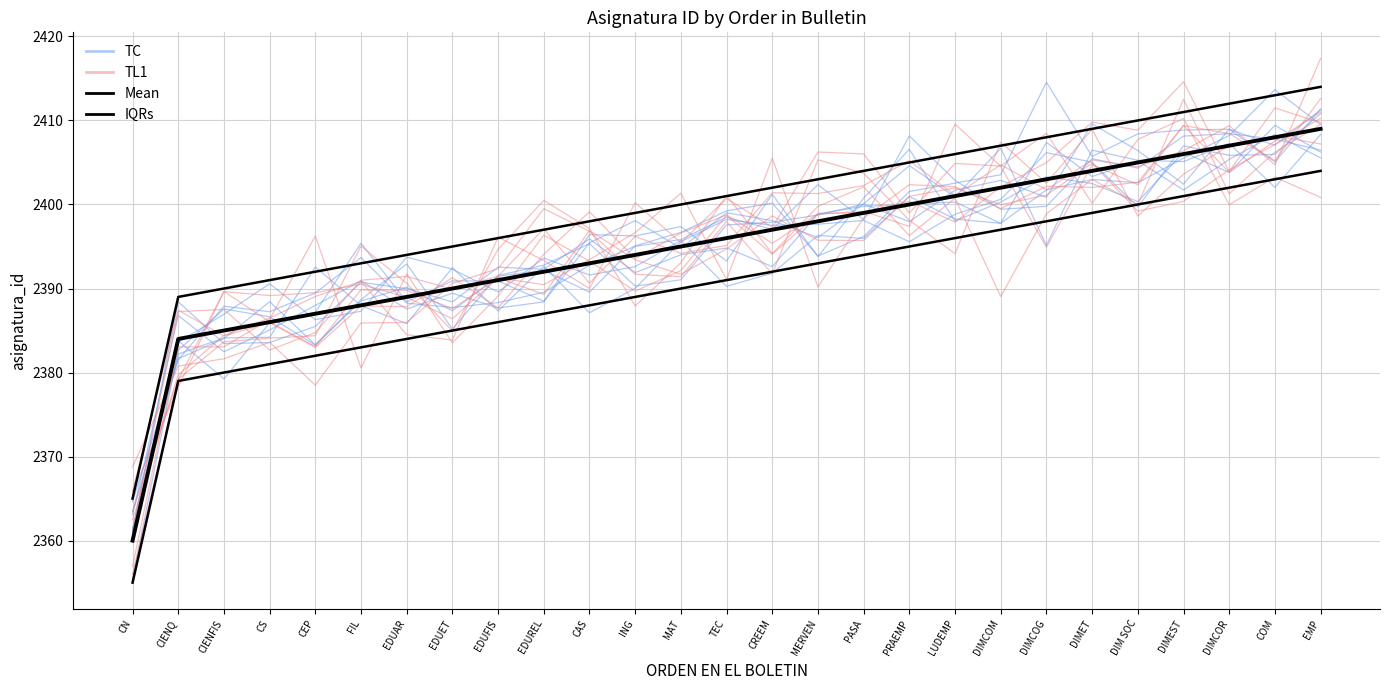

Where is TC nearest to the value 2384?

CIENQ